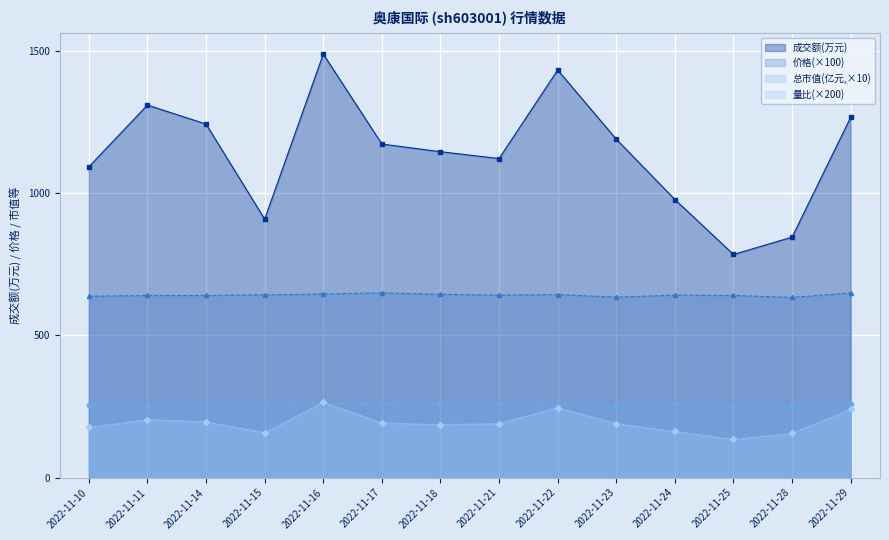

Read the 总市值(亿元) value at 2022-11-11.

256.6